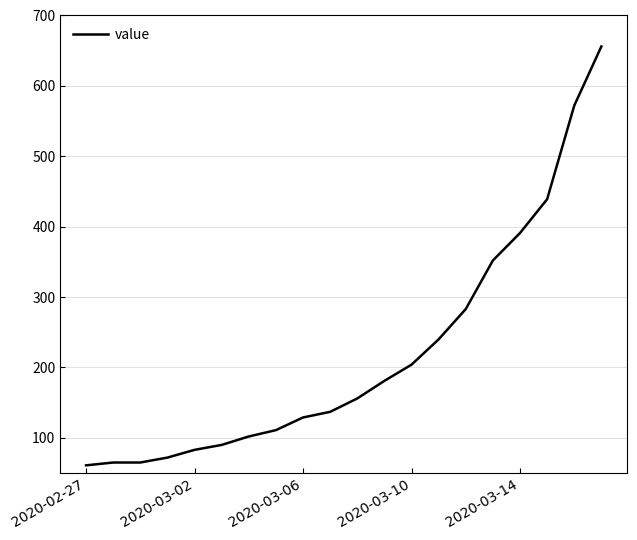

What is the maximum value shown in the chart?

656